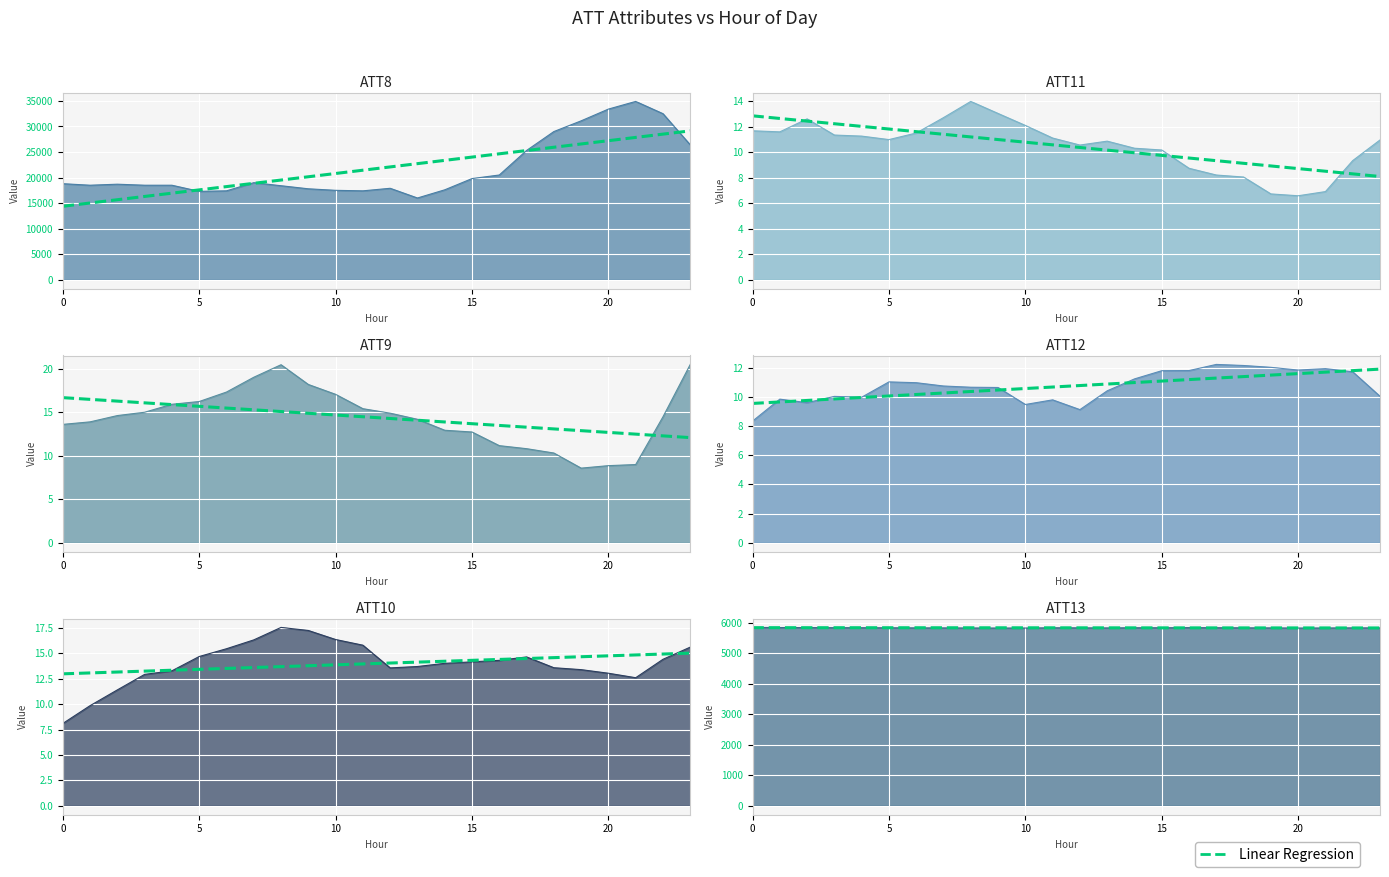

What is the change in value from 15 to 19?

-1.6